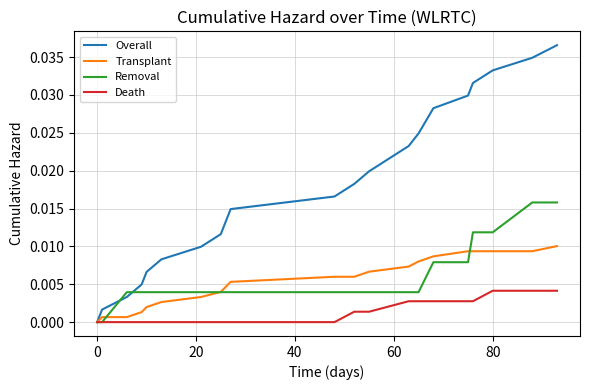

Which series has the largest range (max minus min)?

Overall